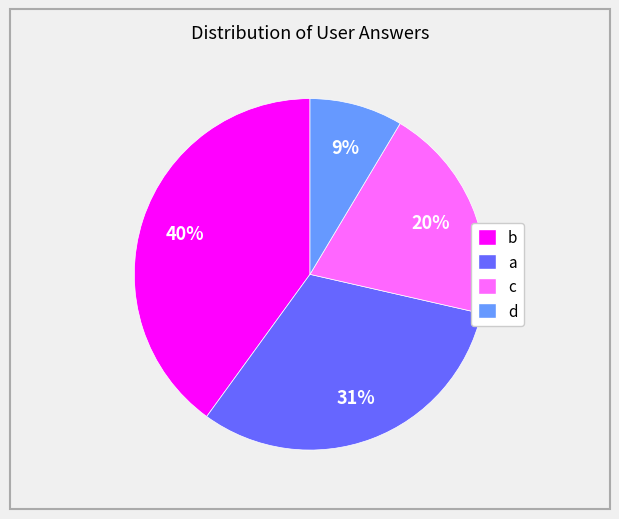

To the nearest percent, what is the average slice percentage?

25%